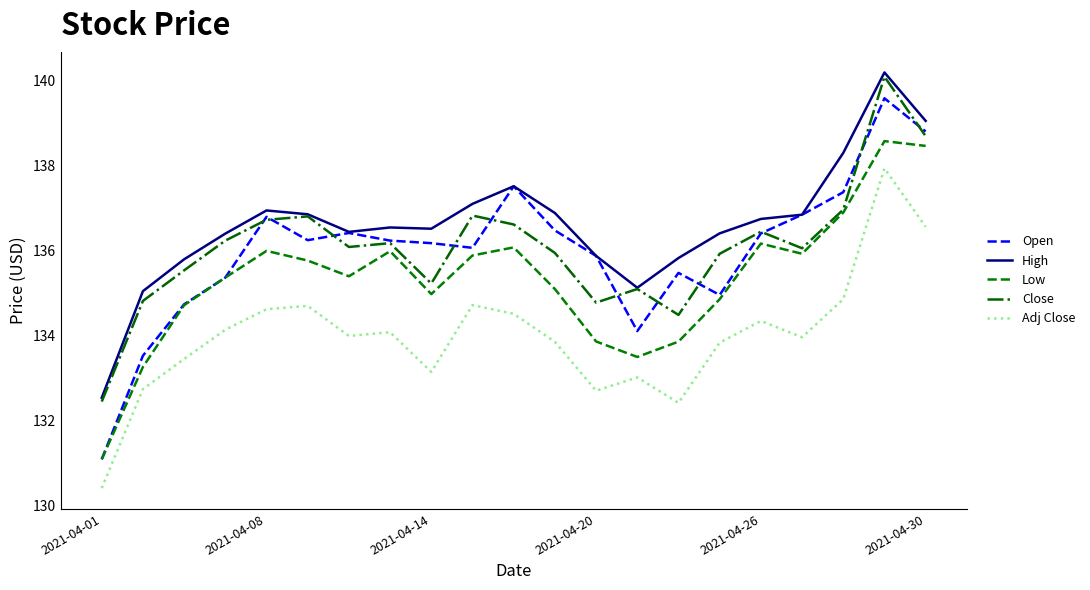

What is the minimum value for Low?

131.1